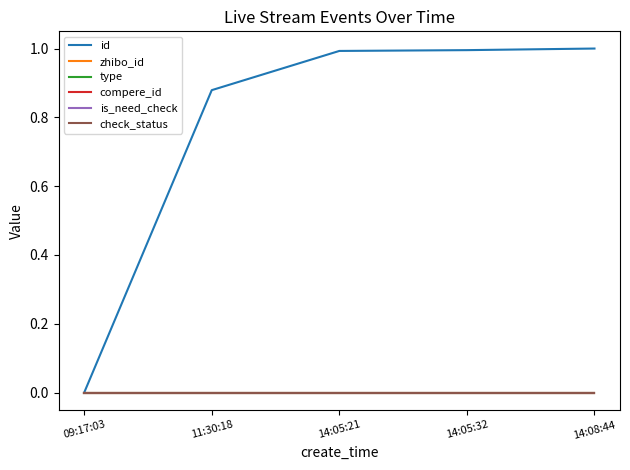

Reading left to right, transcribe all the data shown in this chart.

id: 0.0	0.9	1.0	1.0	1.0
zhibo_id: 0.0	0.0	0.0	0.0	0.0
type: 0.0	0.0	0.0	0.0	0.0
compere_id: 0.0	0.0	0.0	0.0	0.0
is_need_check: 0.0	0.0	0.0	0.0	0.0
check_status: 0.0	0.0	0.0	0.0	0.0